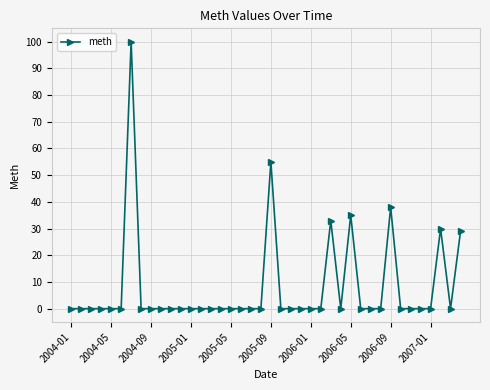

Is this an area chart (filled region under the line)?

No